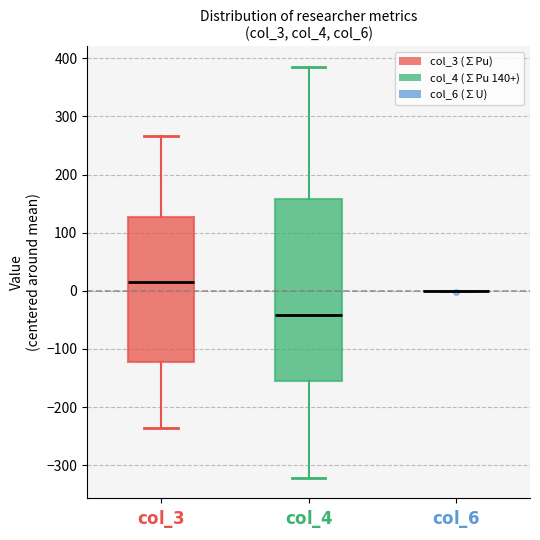

Reading left to right, transcribe this box plot: for each box, give where its median line is, the range the box spans, and where its two whiskers end, as read against the y-axis. The values are not printed on the chart, so give them approximately, as read against the axis.

$\bf{col\_3}$: median 20, box -120 to 130, whiskers -240 to 270
$\bf{col\_4}$: median -40, box -150 to 160, whiskers -320 to 390
$\bf{col\_6}$: box collapsed to a line at 0, whiskers 0 to 0